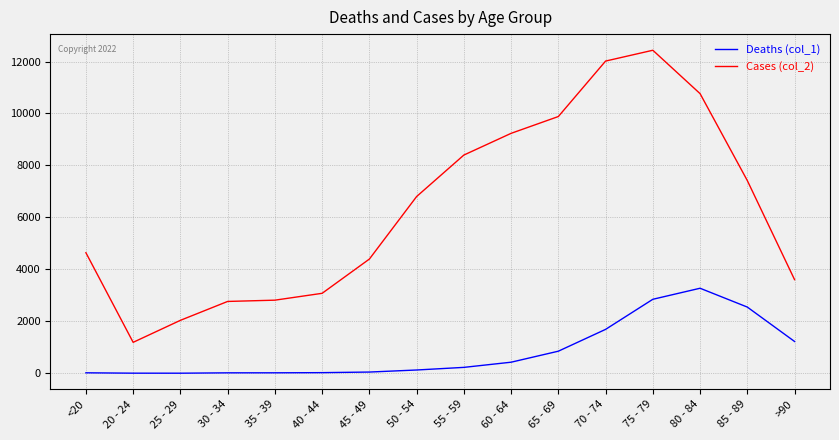

At which category does the chart reach its peak across all series?

75 - 79